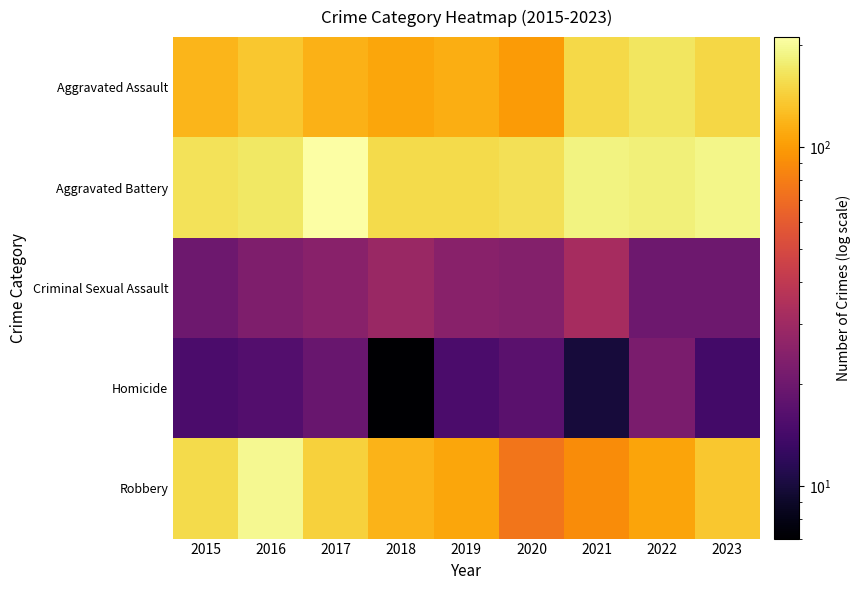

Reading left to right, what are all the values shown in this chart?

Aggravated Assault: 2015=120	2016=135	2017=117	2018=108	2019=114	2020=100	2021=152	2022=168	2023=150
Aggravated Battery: 2015=162	2016=169	2017=211	2018=155	2019=155	2020=161	2021=187	2022=181	2023=190
Criminal Sexual Assault: 2015=20	2016=23	2017=25	2018=29	2019=25	2020=24	2021=32	2022=20	2023=20
Homicide: 2015=15	2016=16	2017=19	2018=7	2019=15	2020=17	2021=10	2022=22	2023=14
Robbery: 2015=155	2016=195	2017=145	2018=118	2019=108	2020=75	2021=89	2022=107	2023=136